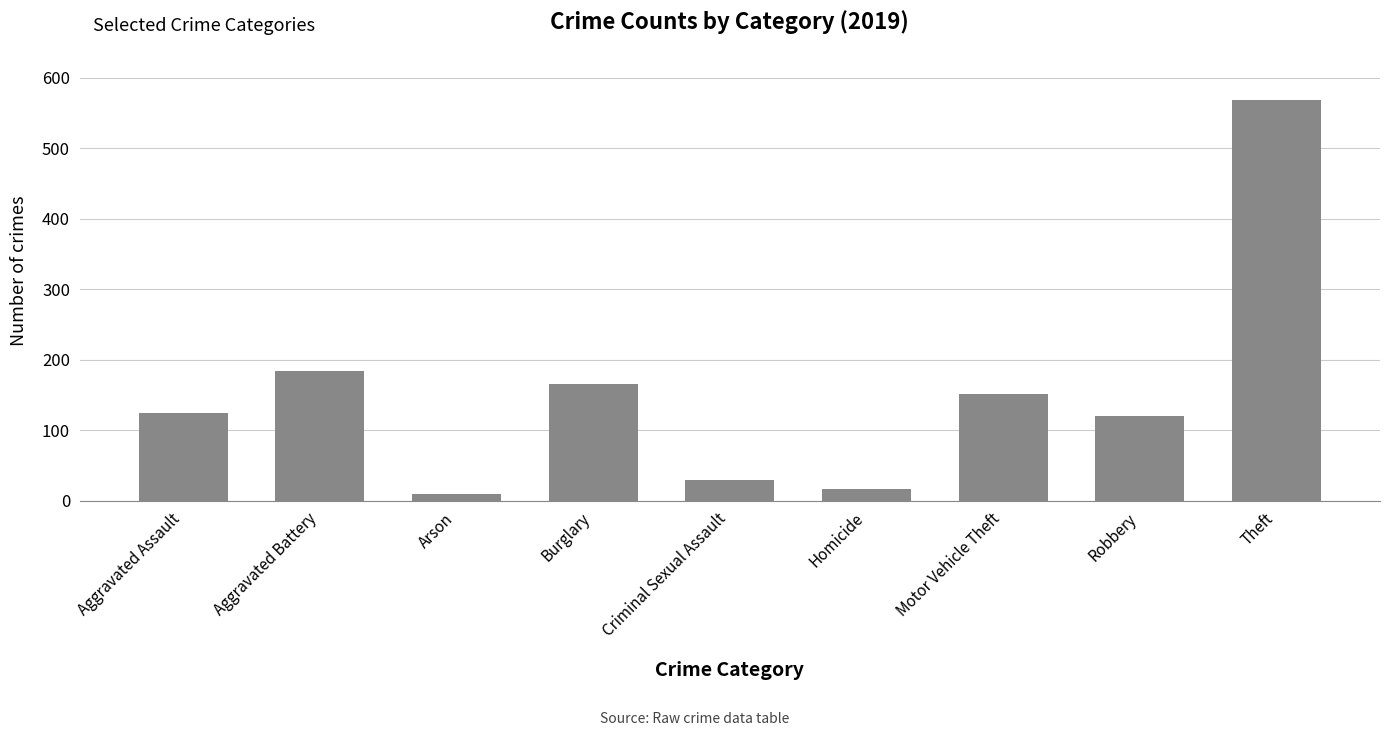

Which label corresponds to the smallest value in the chart?

Arson